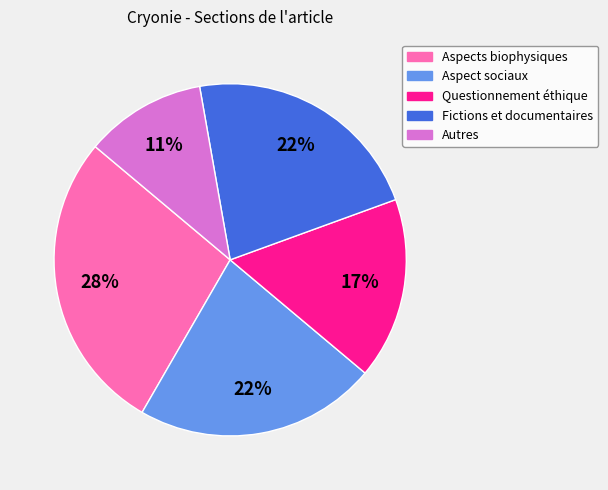

Does Autres account for over 50% of the chart?

No